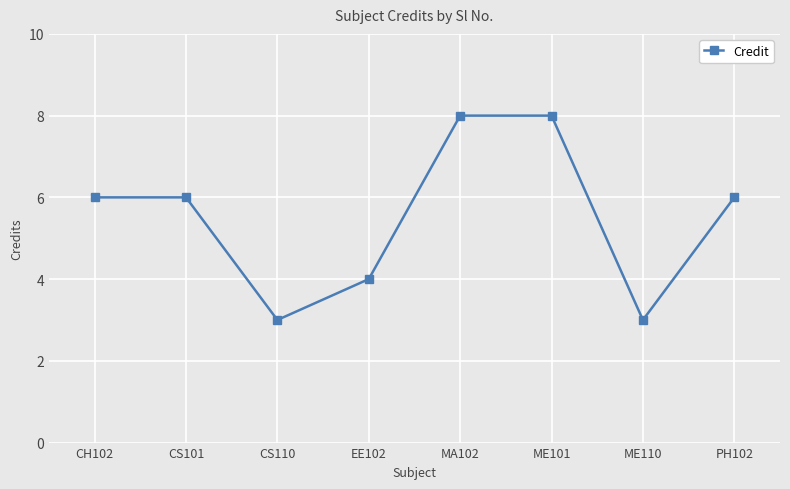

What is the sum of the values at ME101 and PH102?

14